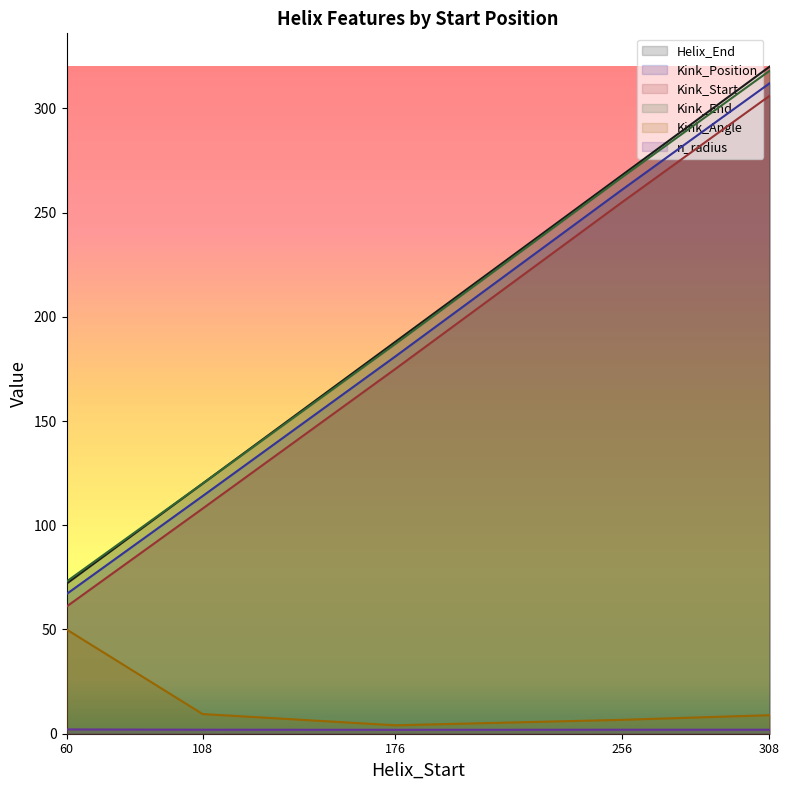

At how many categories does at least one series exceed 137?

3